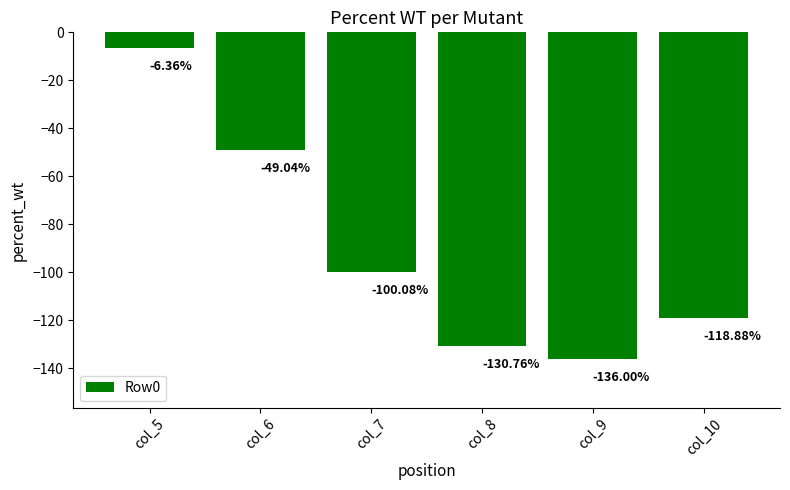

How many data points are above -100?

2